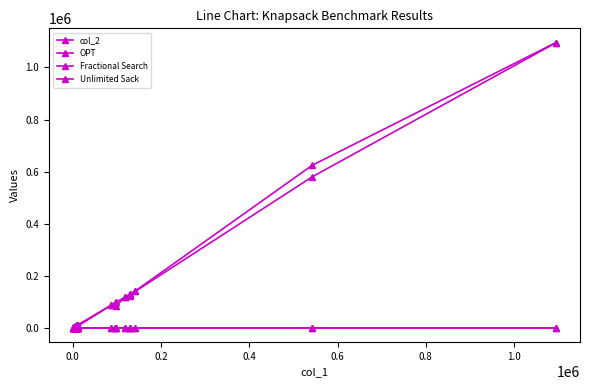

Is this an area chart (filled region under the line)?

No